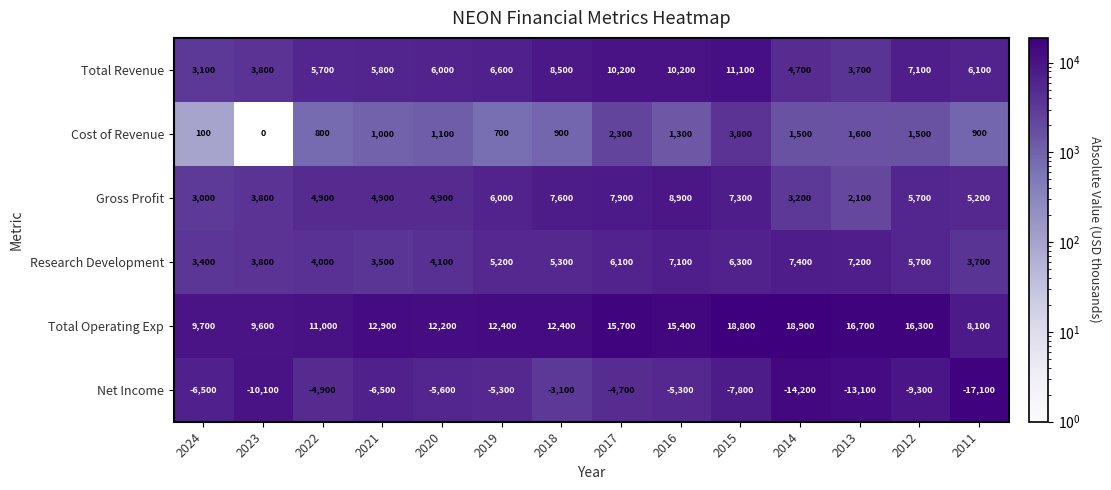

At 2013, list the series in order from smallest to largest.

Net Income, Cost of Revenue, Gross Profit, Total Revenue, Research Development, Total Operating Exp